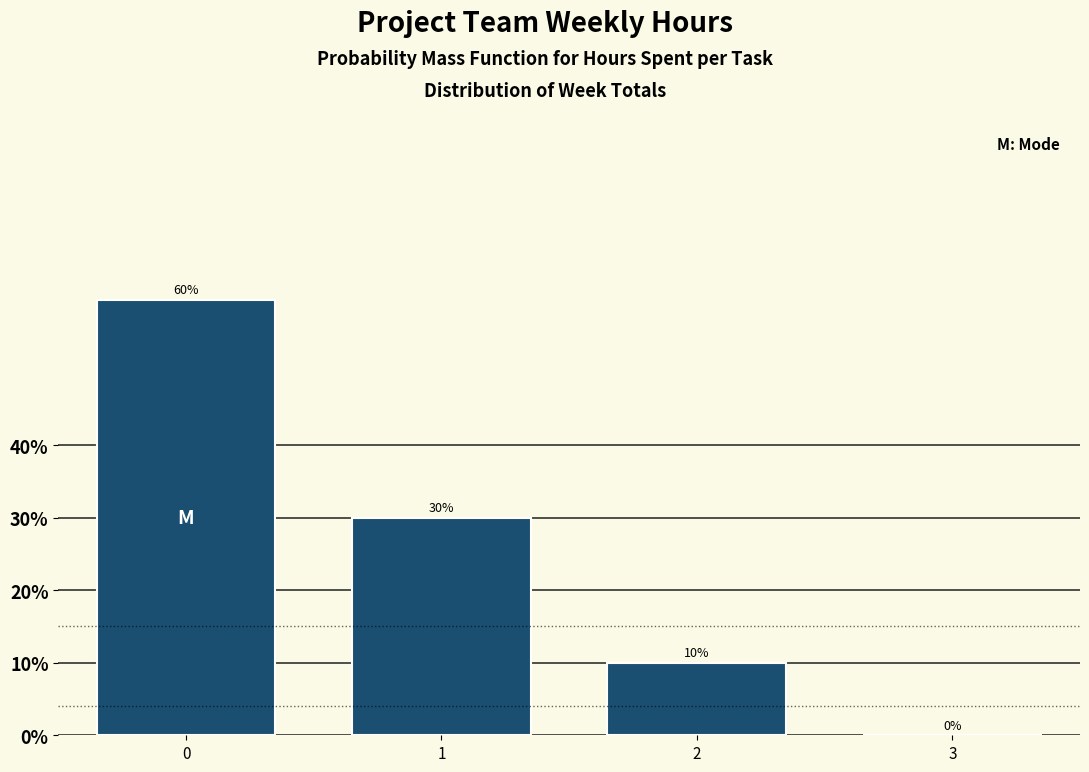

Reading left to right, extract all data points from this chart.

0=60	1=30	2=10	3=0